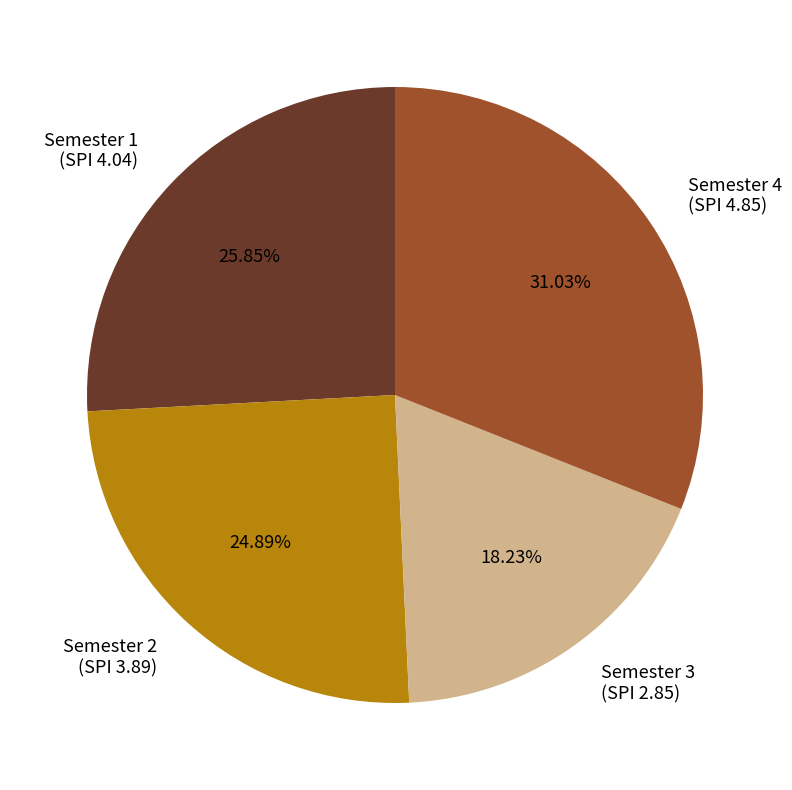

Is there a majority slice in this chart?

No